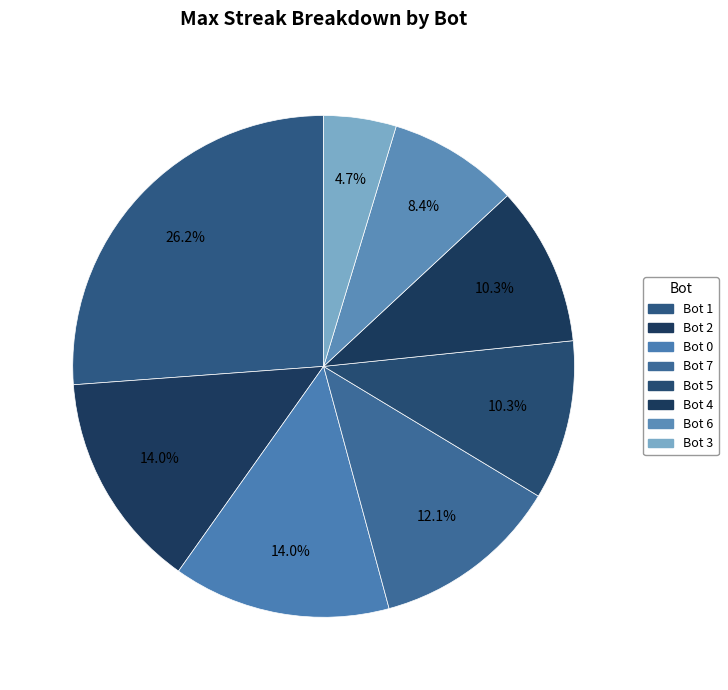

How much of the chart is everything except Bot 5?

89.7%